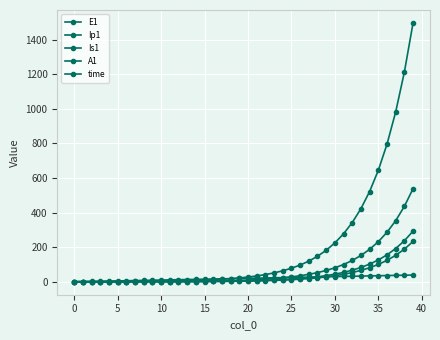

What is the difference between the maximum and second lowest values in the E1 series?

1495.9